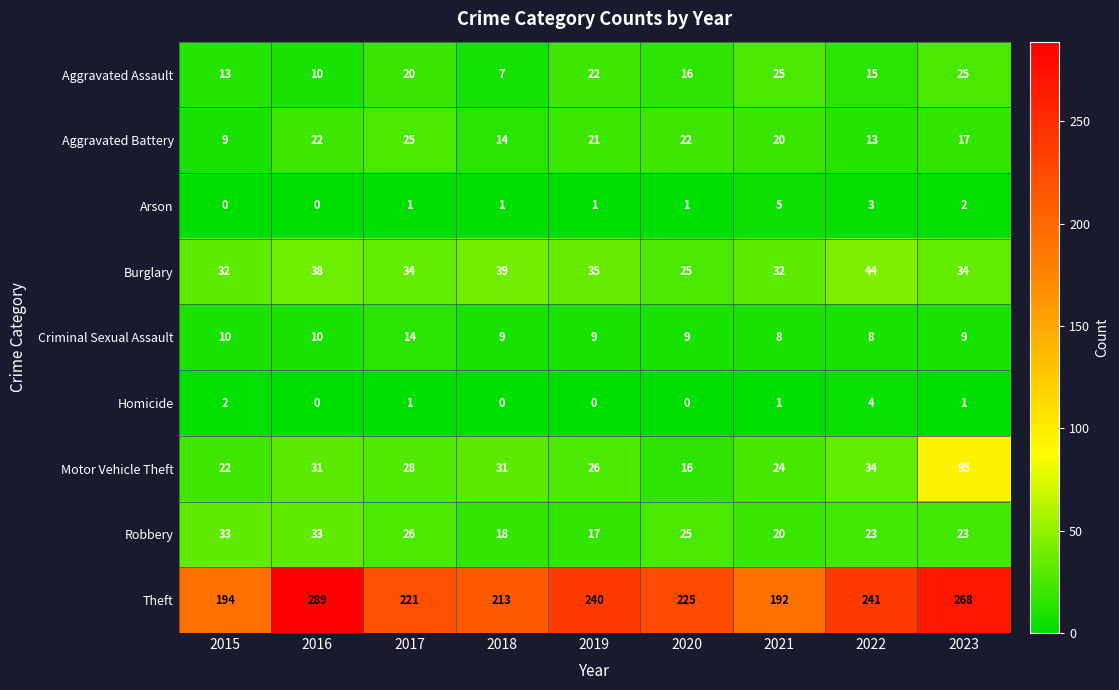

Which series has the largest range (max minus min)?

Theft